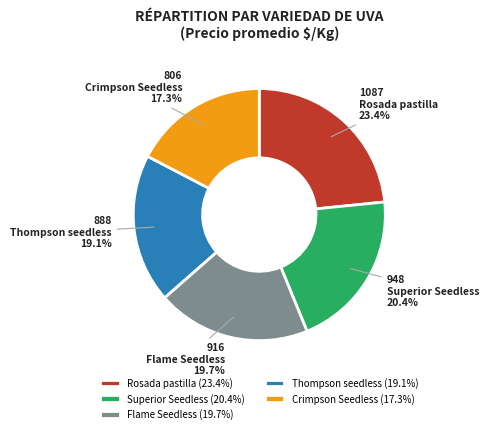

Is there a majority slice in this chart?

No